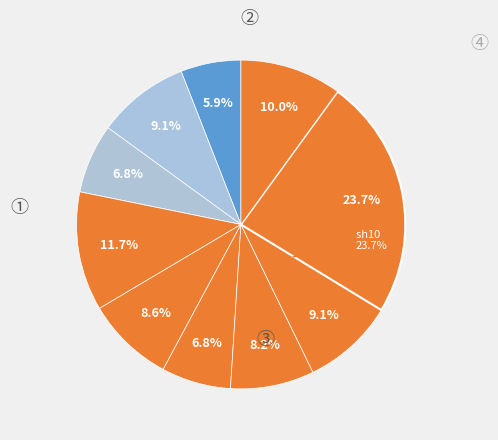

To the nearest percent, what is the combined percentage of B54 and in4?

20%